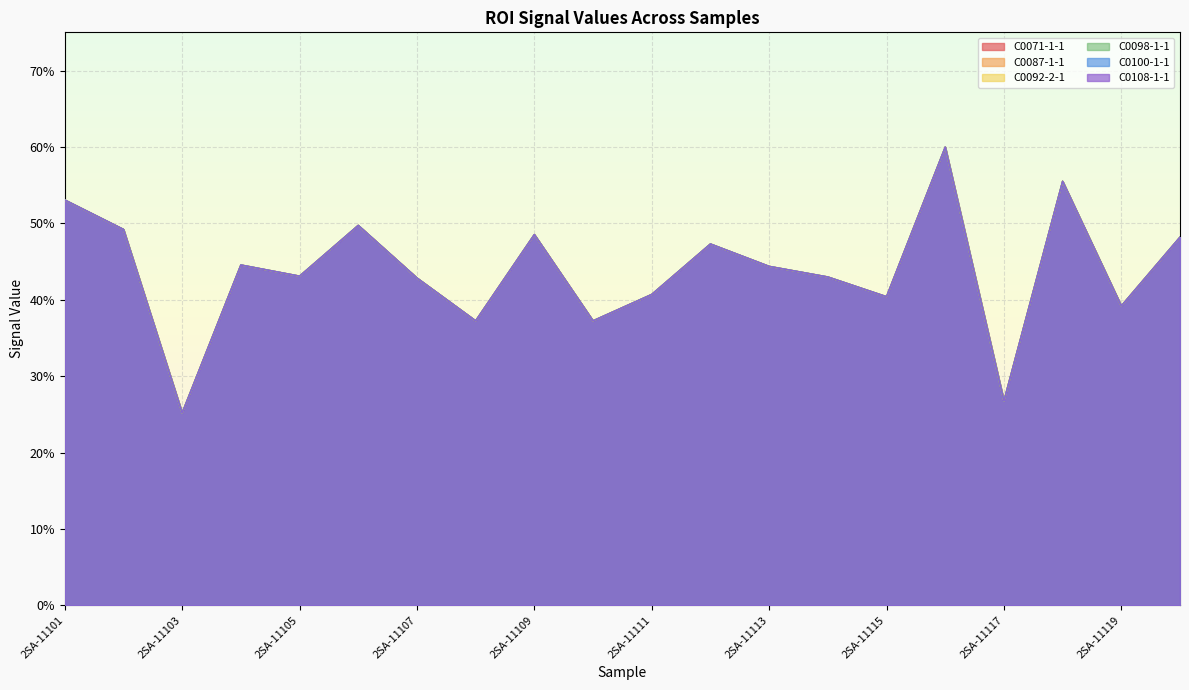

What is the sum of all C0092-2-1 values?

8.8